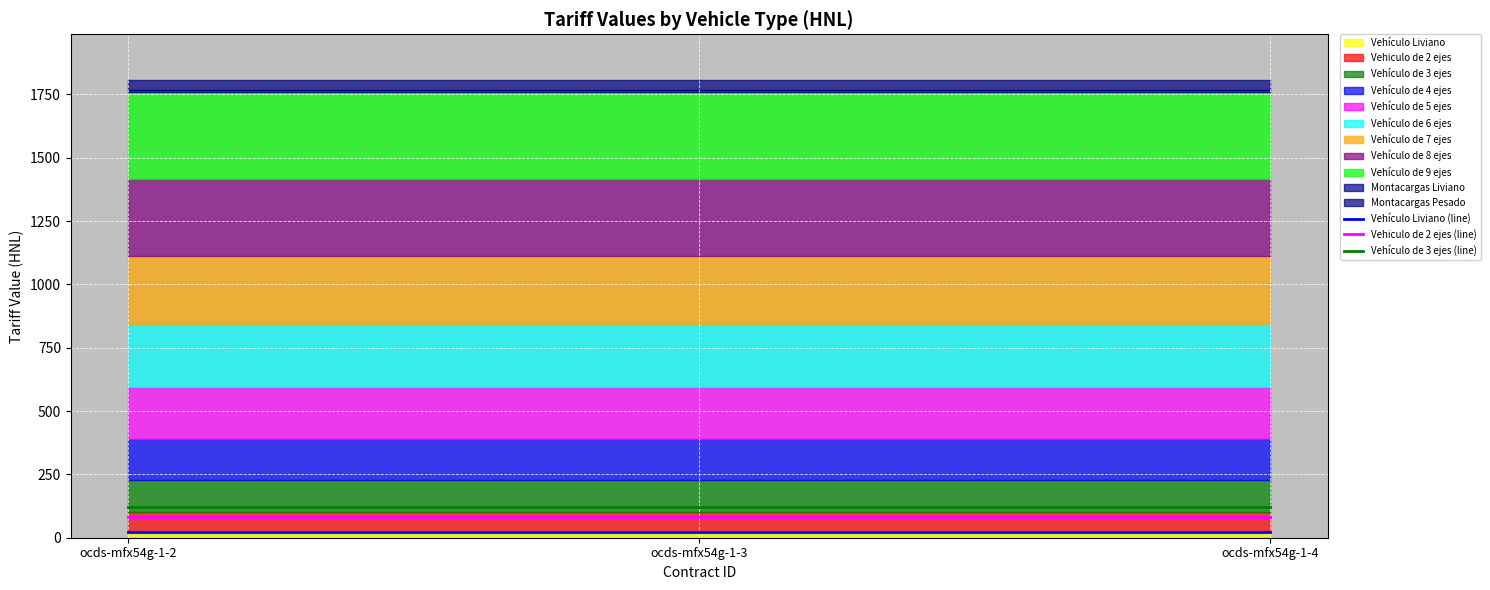

Which series has the widest spread of values?

Vehículo Liviano (line)